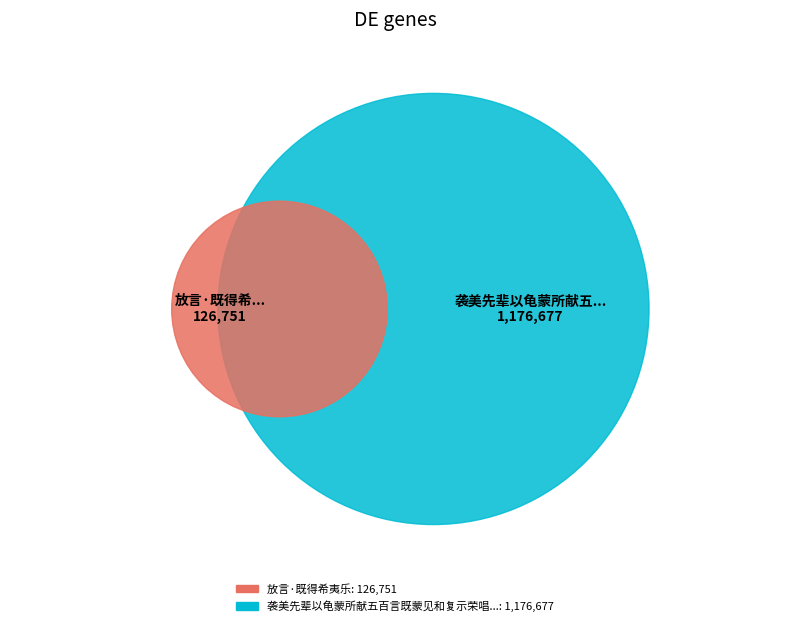

To the nearest percent, what percentage of the pie is 放言·既得希夷乐?

10%